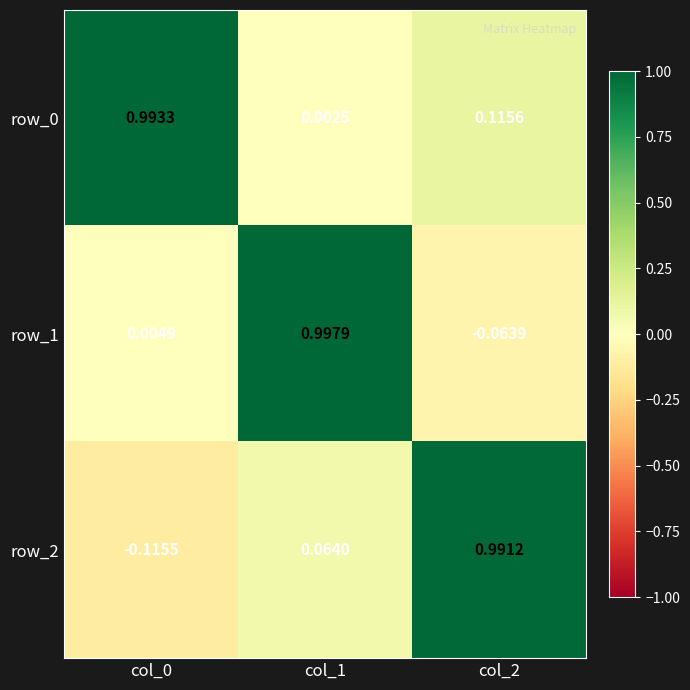

Which series changed the most between col_1 and col_2?

row_1